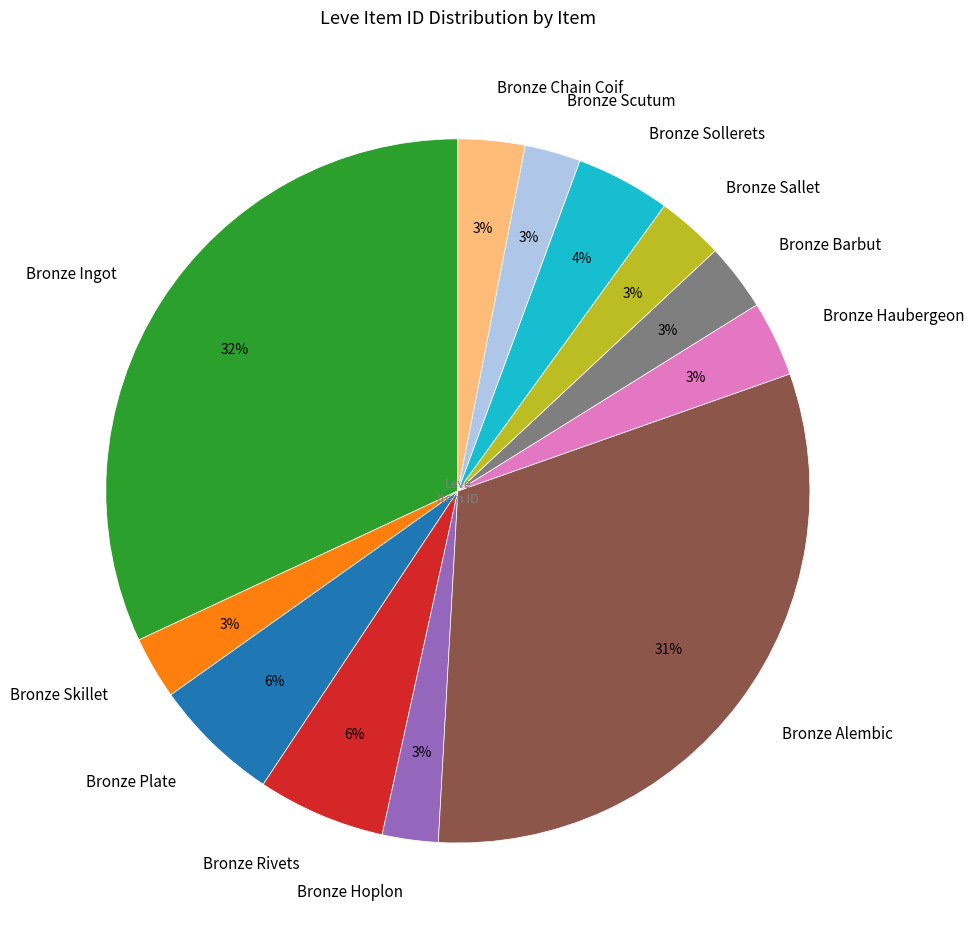

Which category has the biggest portion of the pie?

Bronze Ingot